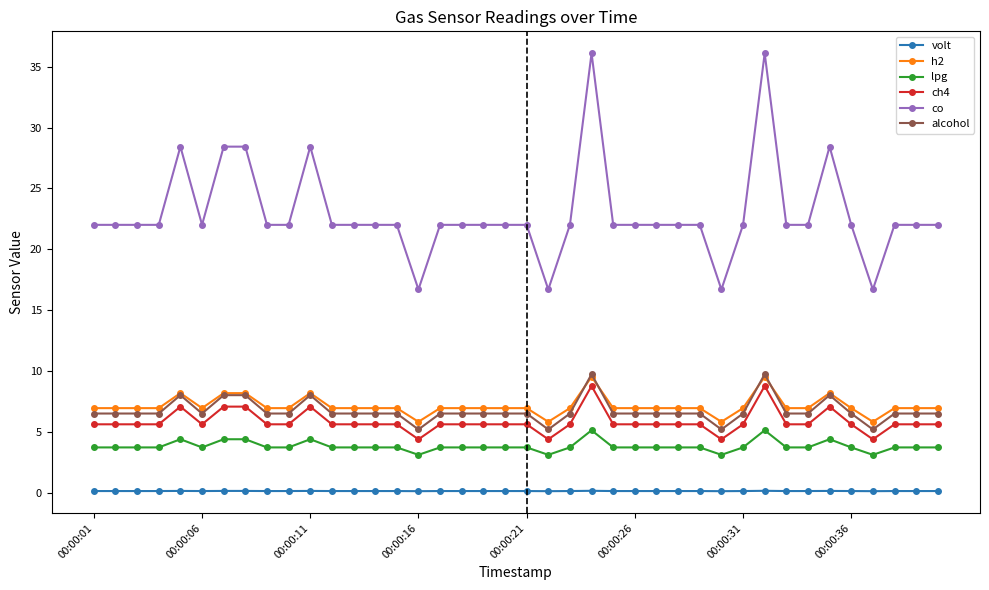

Which series has the largest total across all categories?

co